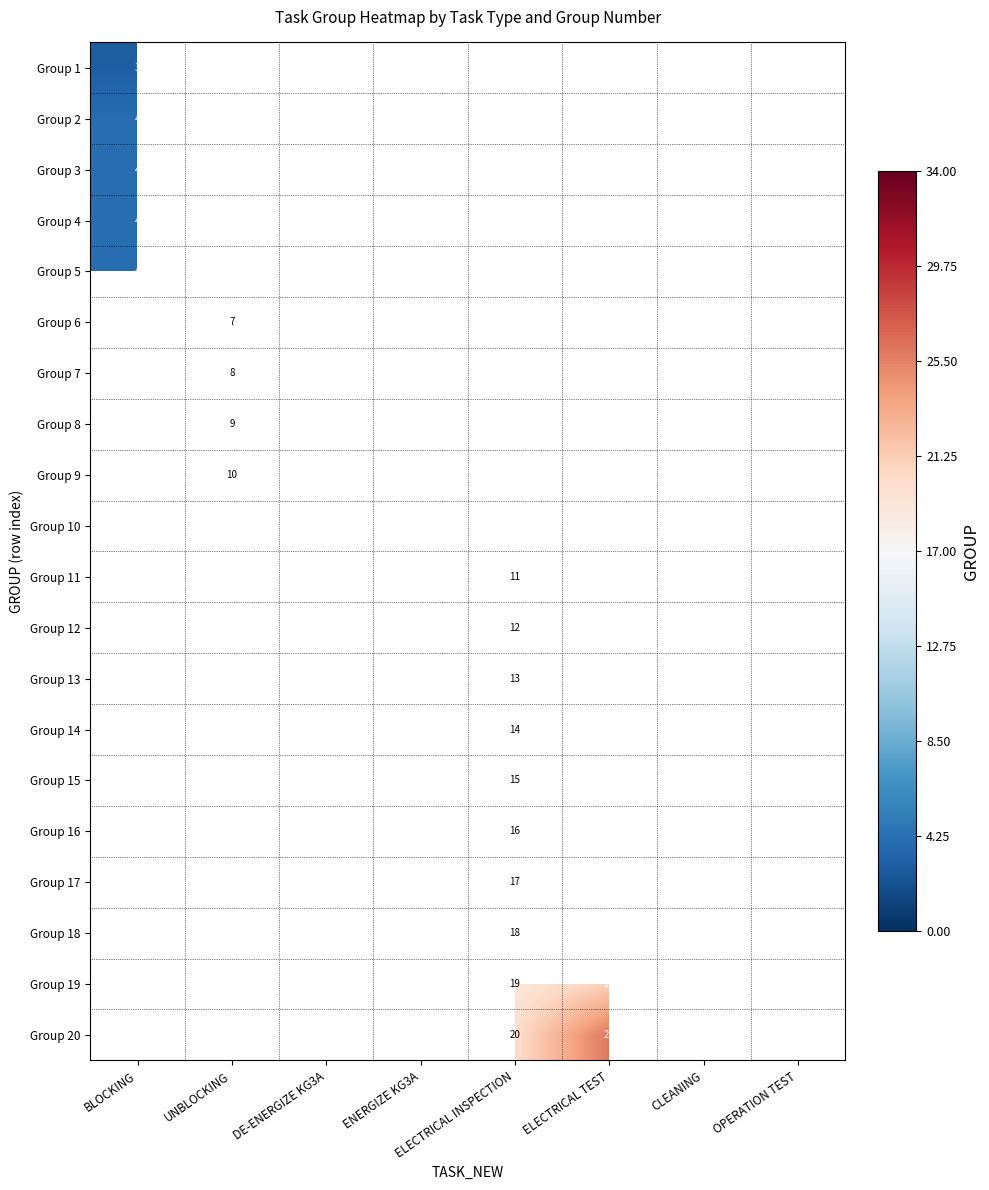

Is it true that Group 9 equals 10 at UNBLOCKING?

True